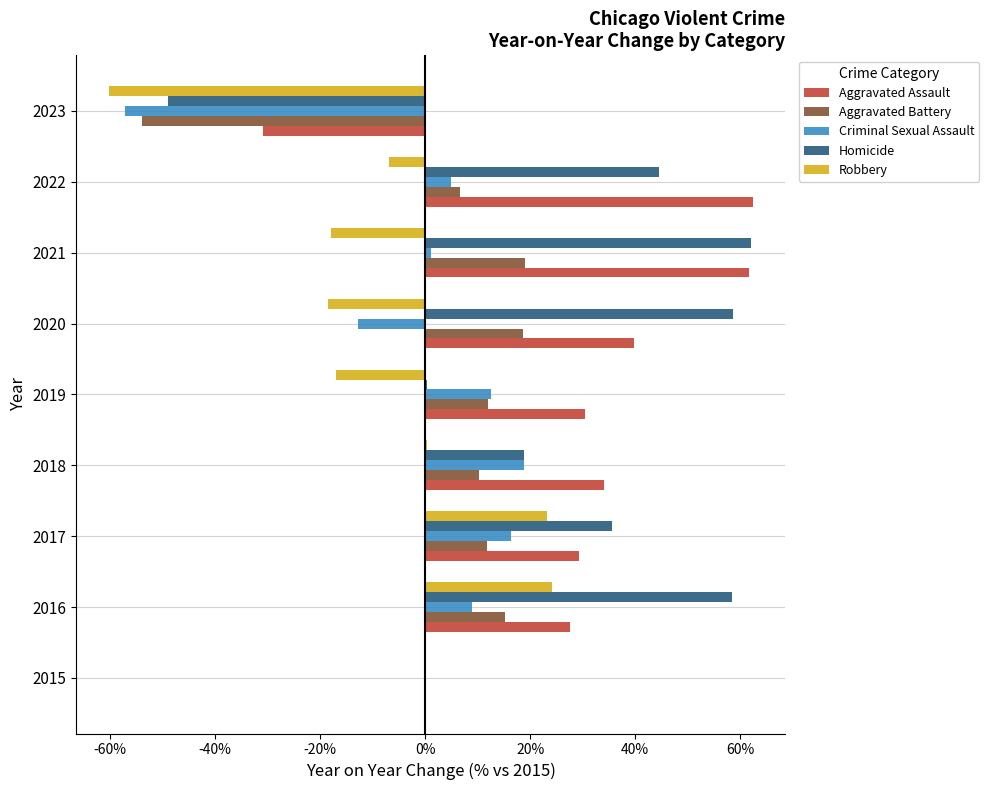

Between 2015 and 2017, which series saw the biggest shift?

Homicide